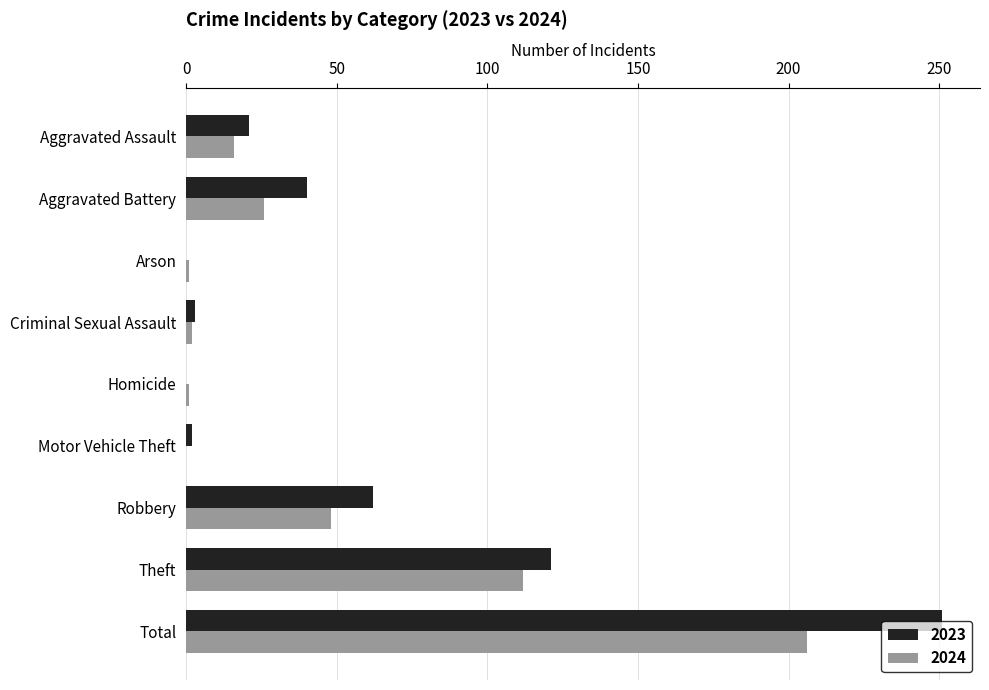

Is the value of 2024 at Total greater than the value of 2023 at Aggravated Battery?

Yes